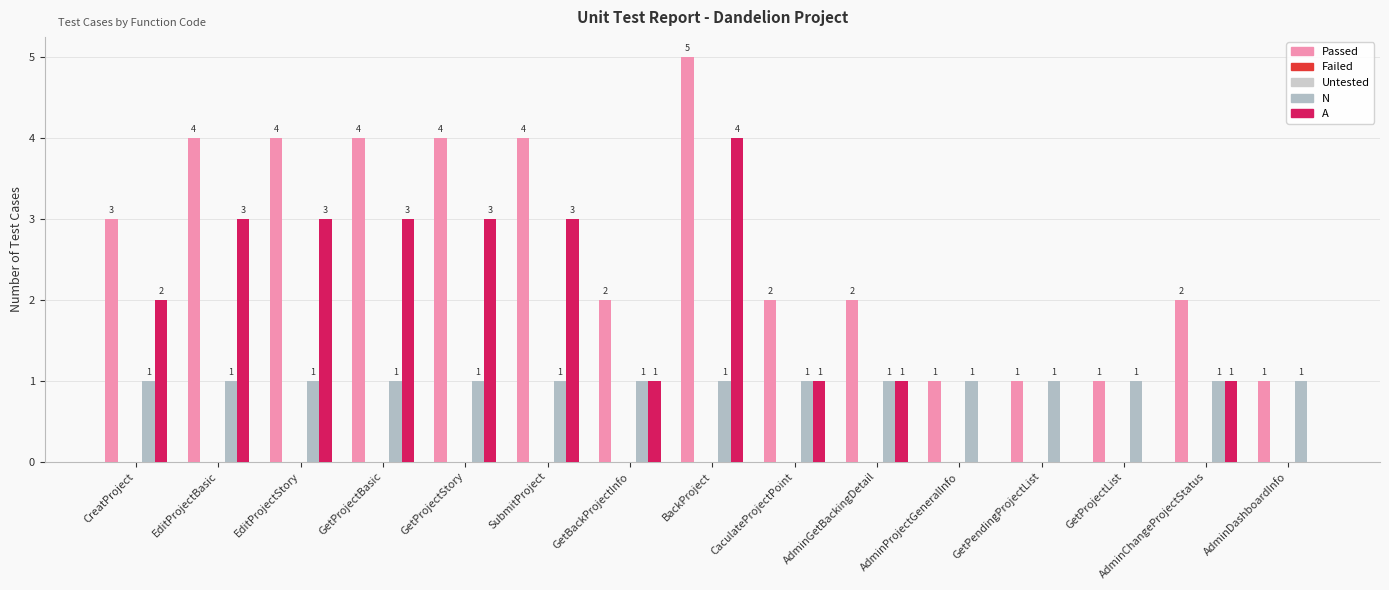

What are all the series names shown in the legend?

Passed, Failed, Untested, N, A